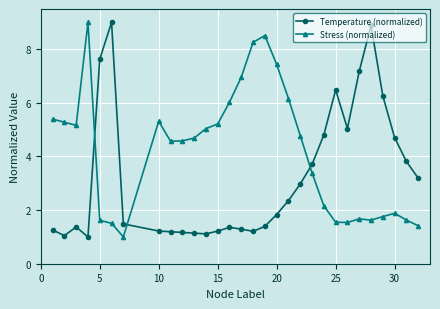

True or false: Stress (normalized) has more than 0 points higher than both neighbors.

True